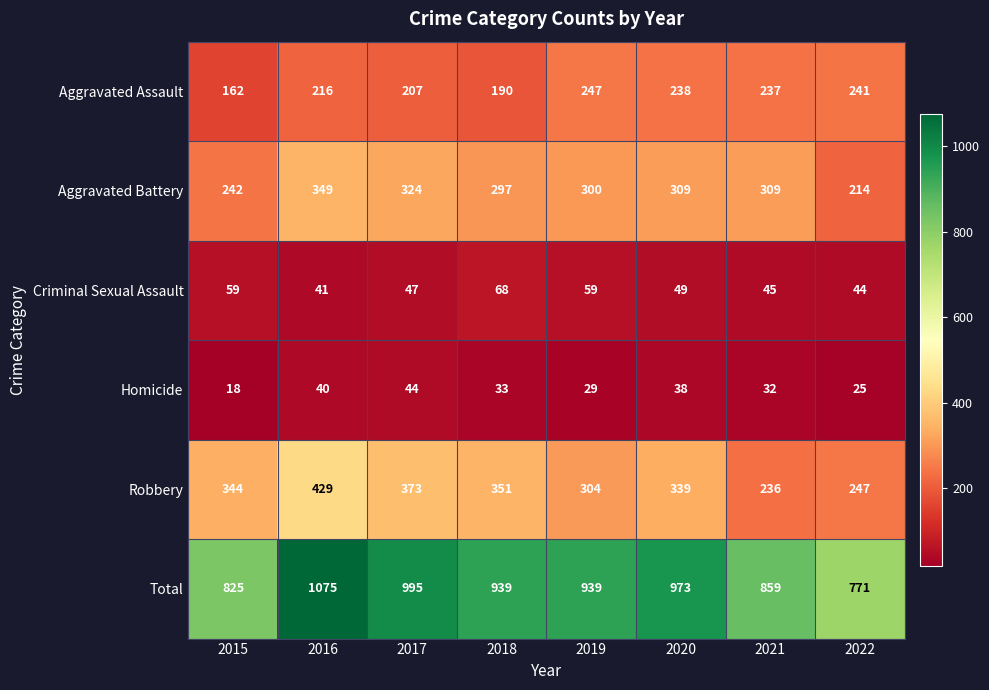

Which series has the largest range (max minus min)?

Total